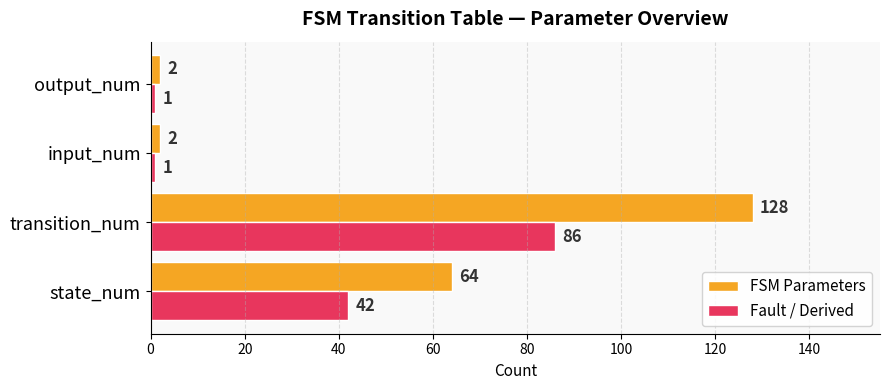

List the series in order of their overall mean, lowest first.

Fault / Derived, FSM Parameters